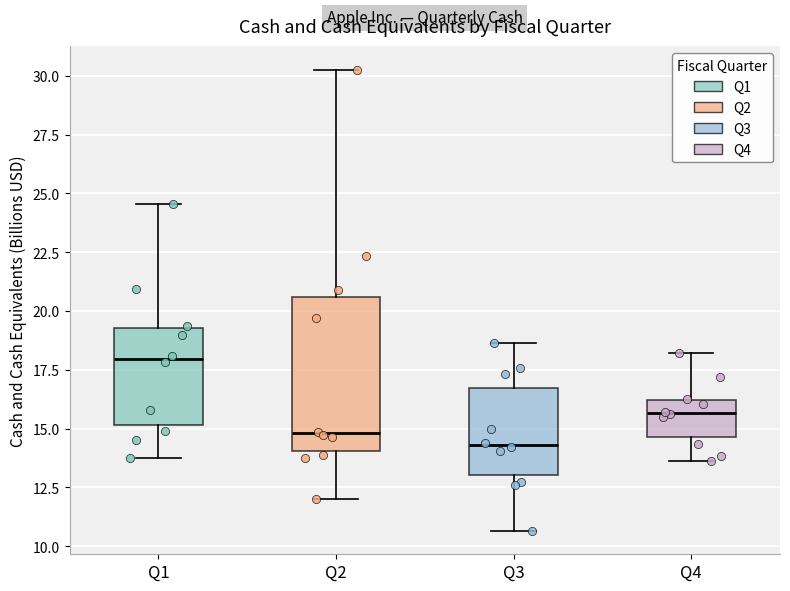

Where does the upper whisker of the box for Q1 end on the y-axis? The values are not printed on the chart, so give them approximately, as read against the axis.

24.5